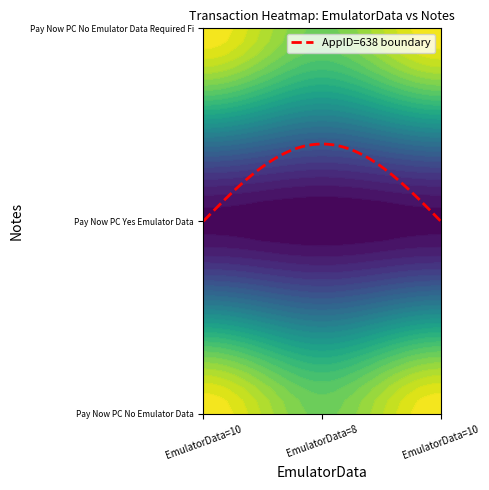

True or false: Pay Now PC No Emulator Data Required Fi has a value of 16 at 10.

False